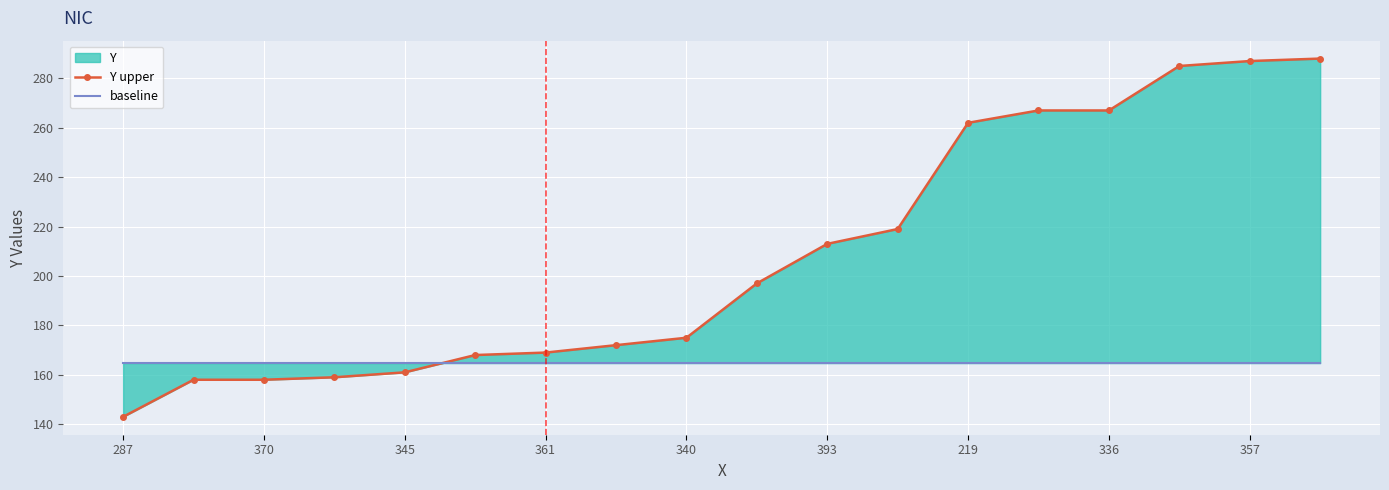

How many lines are shown in the chart?

2